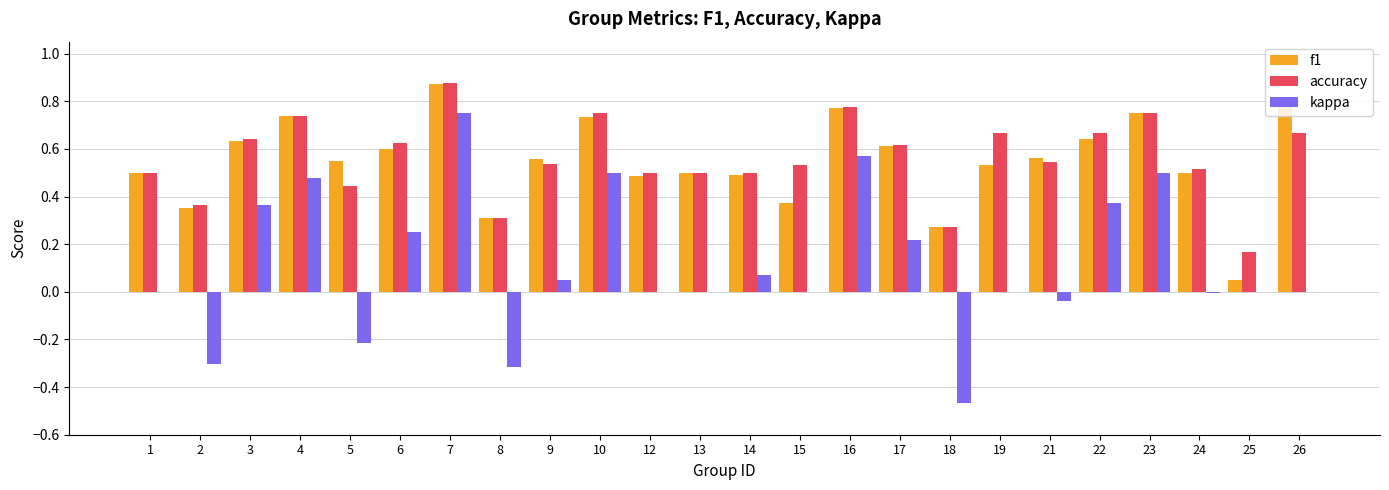

What are all the series names shown in the legend?

f1, accuracy, kappa